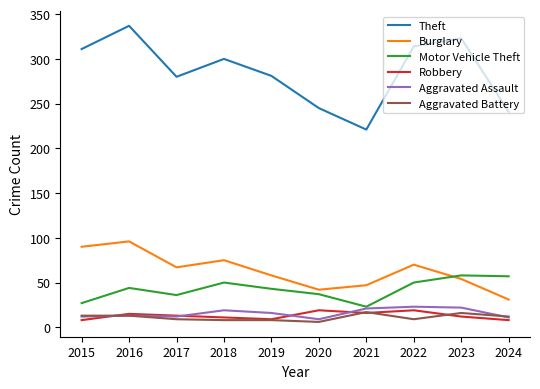

What is the difference between the maximum and minimum values in the Theft series?

116